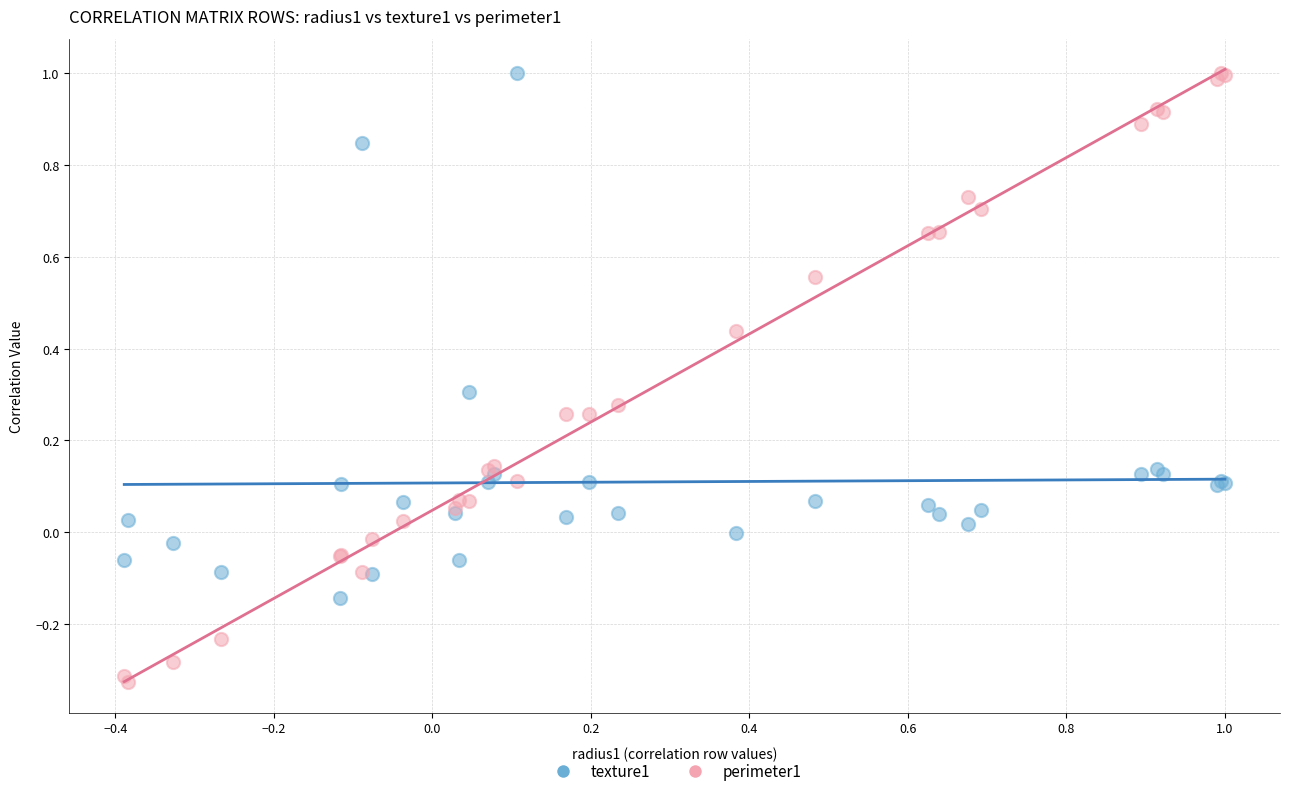

What is the X range (max minus min) for the scatter plot?

1.4